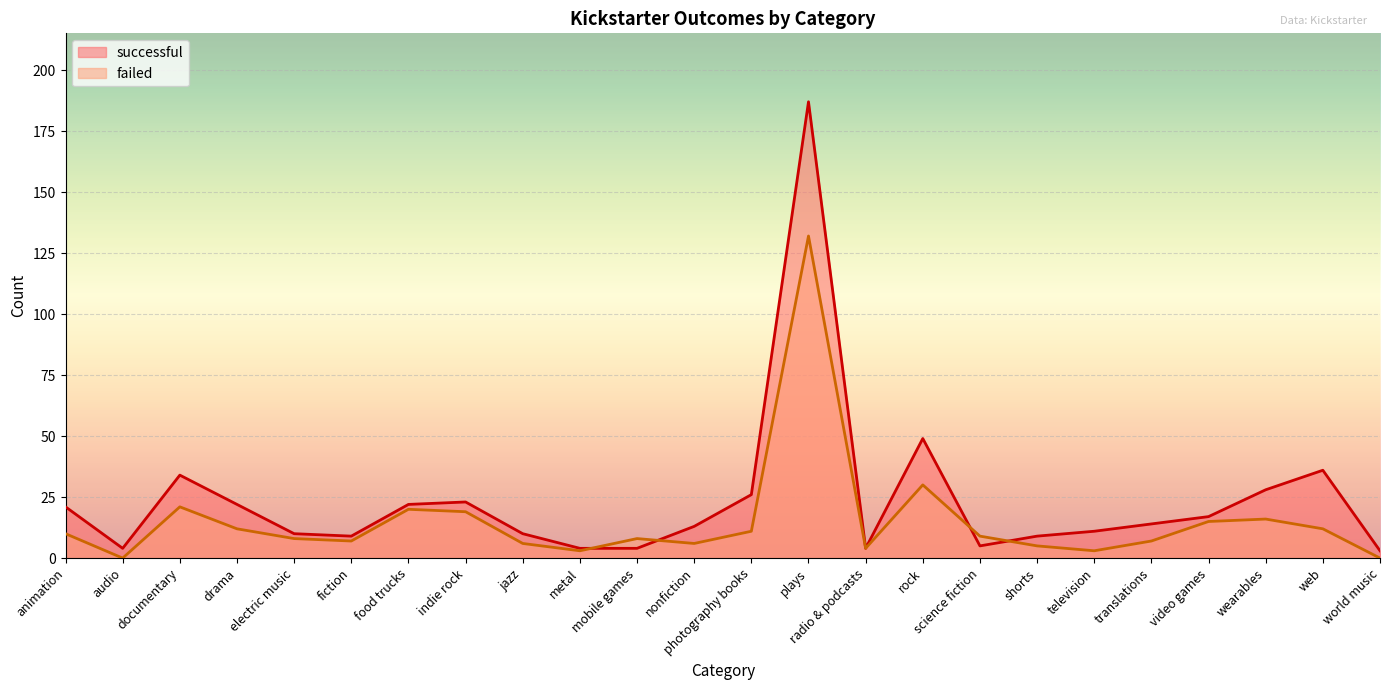

At how many categories does at least one series exceed 101?

1